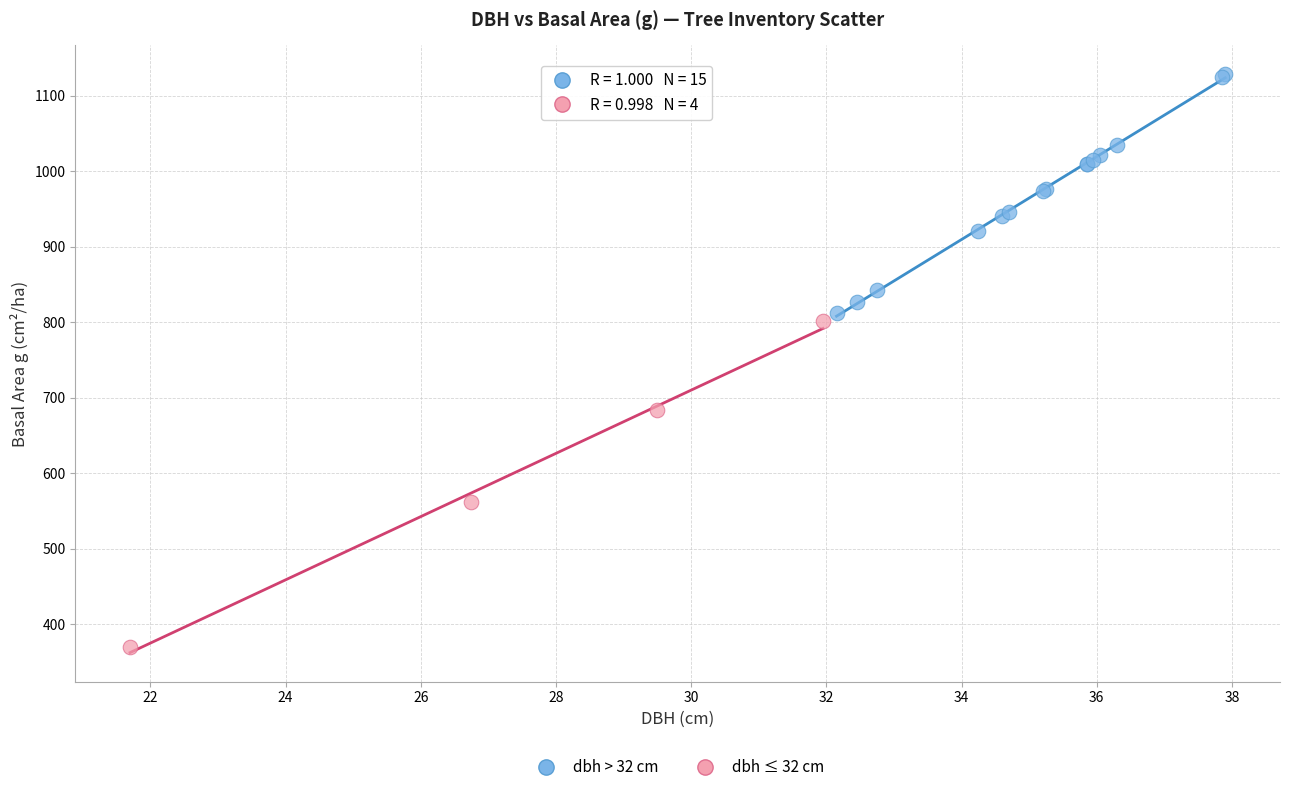

Which series has the widest spread of Y values?

dbh ≤ 32 cm